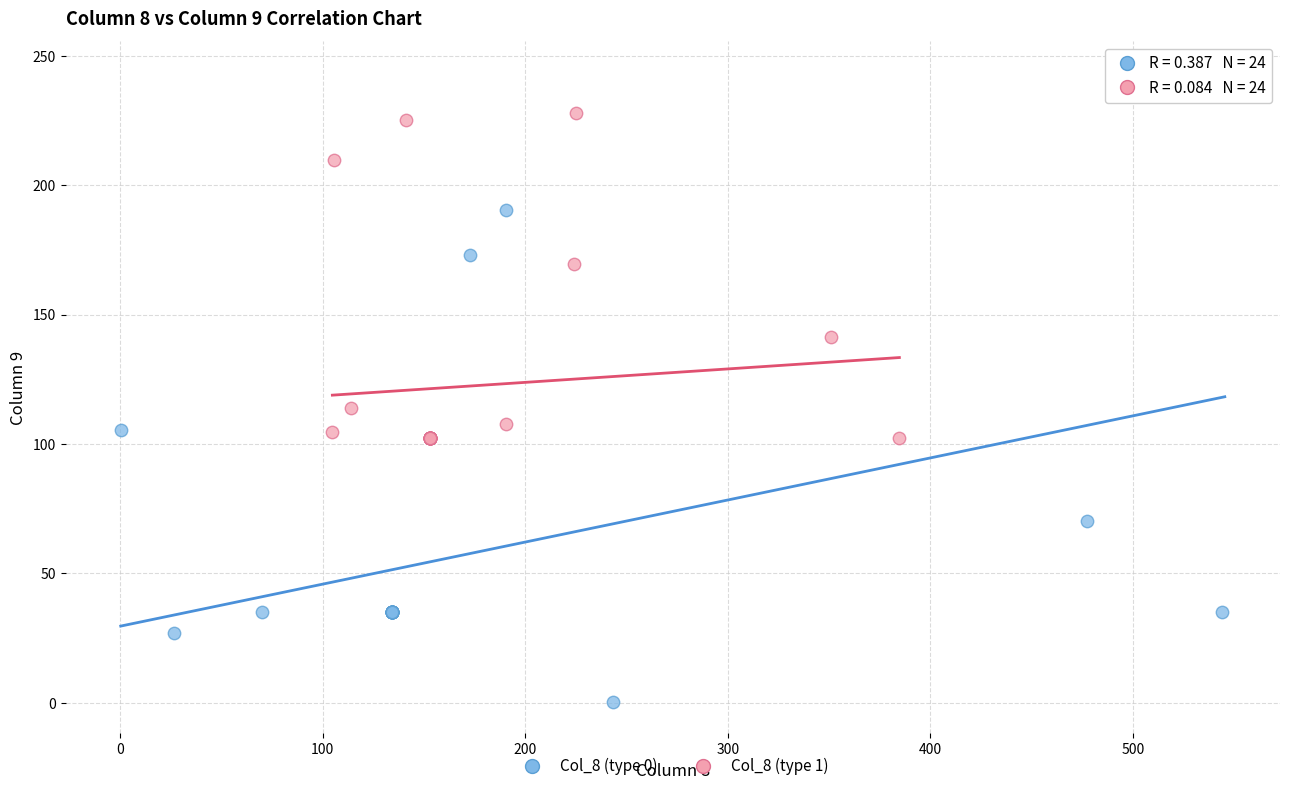

Which series has the widest spread of Y values?

Col_8 (type 0)